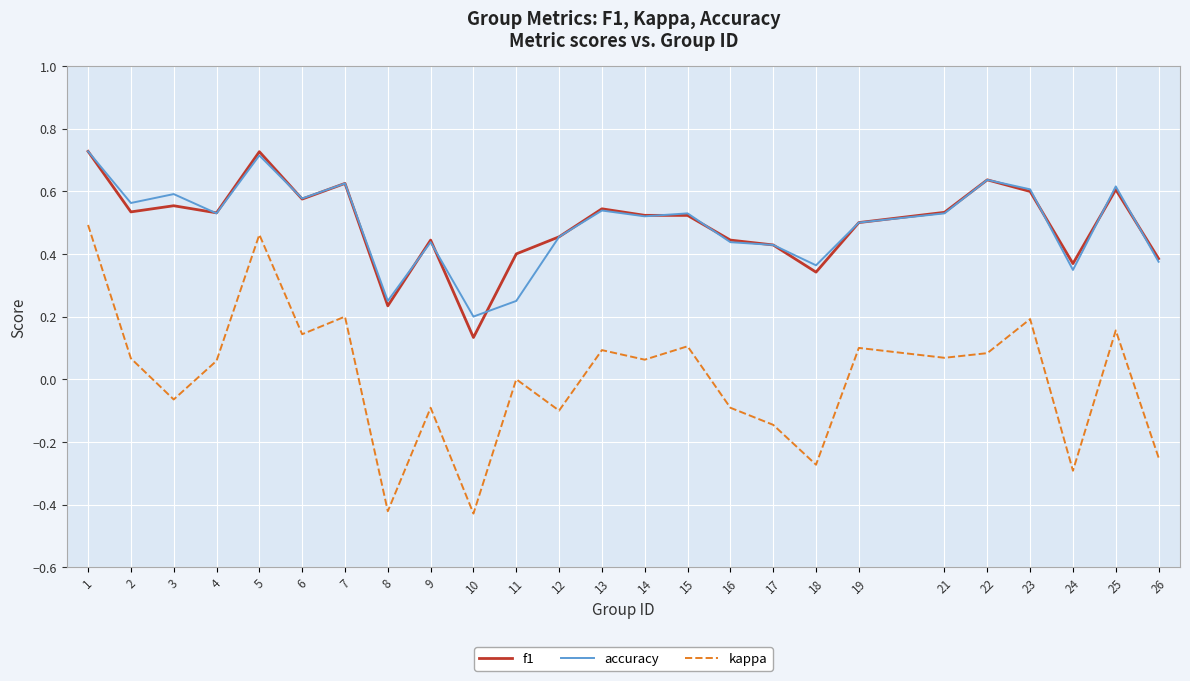

True or false: kappa and f1 cross at least once.

False